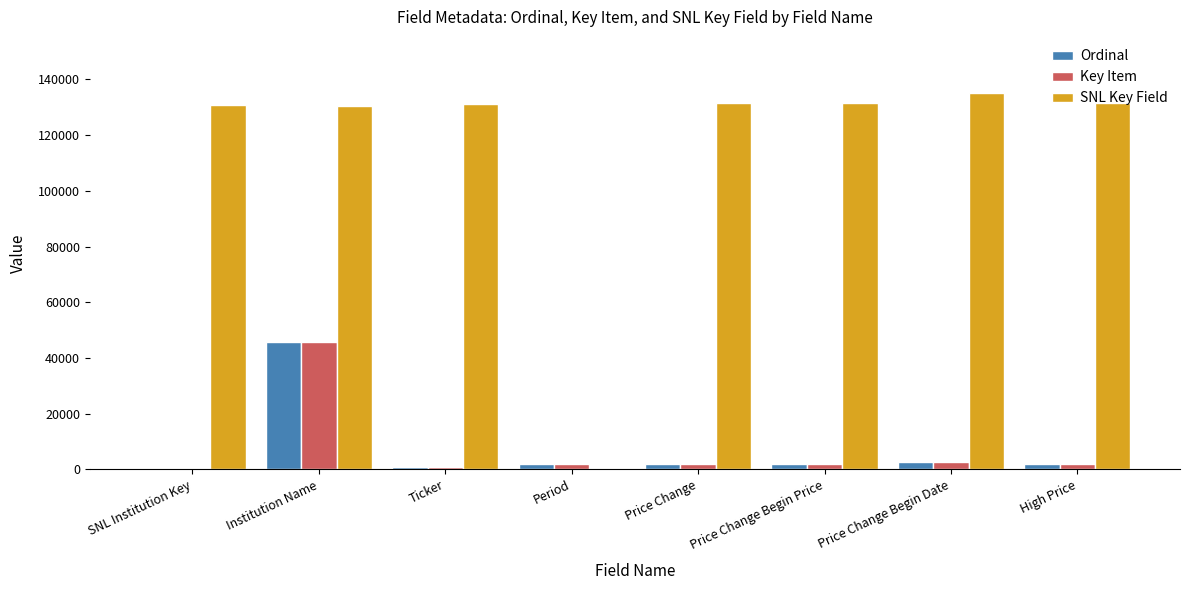

Which series has the largest total across all categories?

SNL Key Field